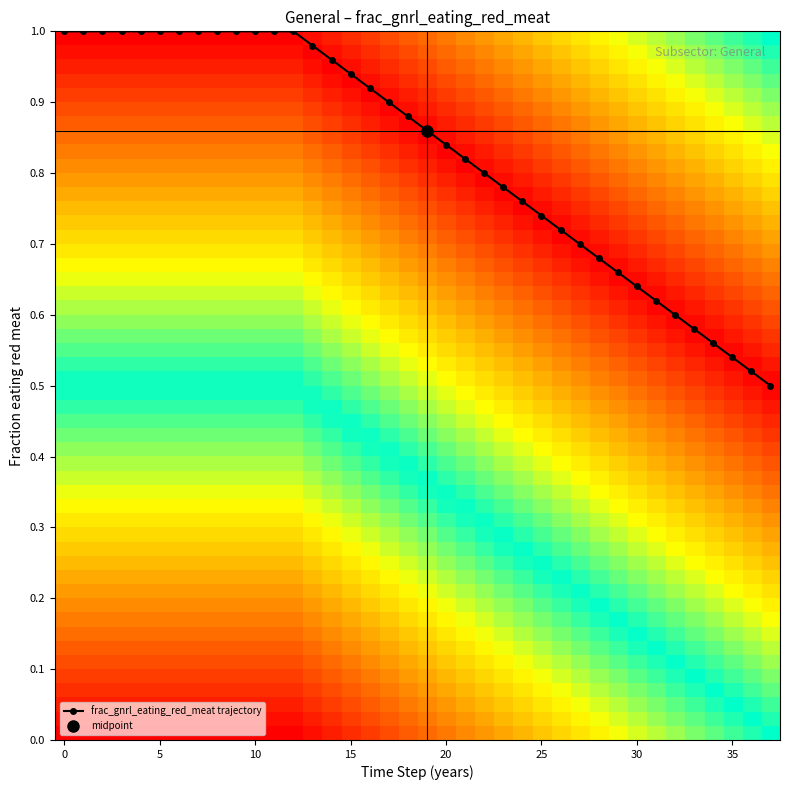

The value at 15 is 0.1. True or false?

True